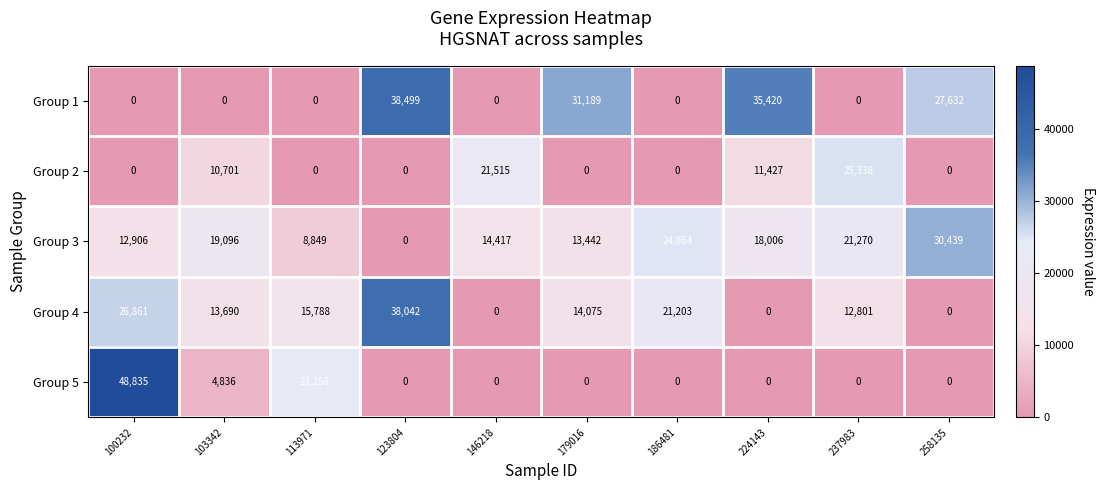

Read the Group 2 value at 224143, to the nearest 100.

11400